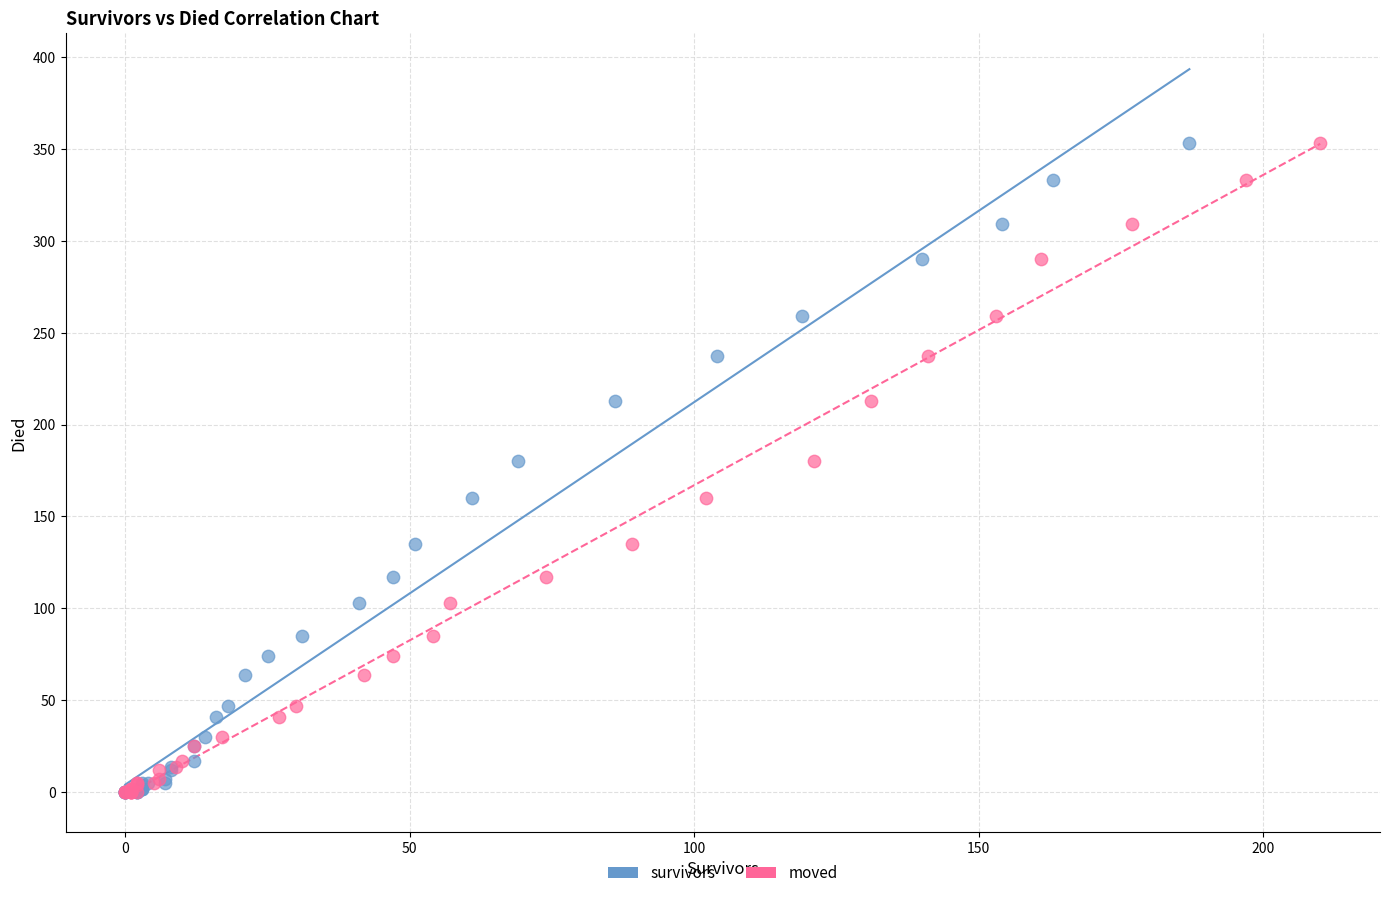

What are all the series names shown in the legend?

survivors, moved